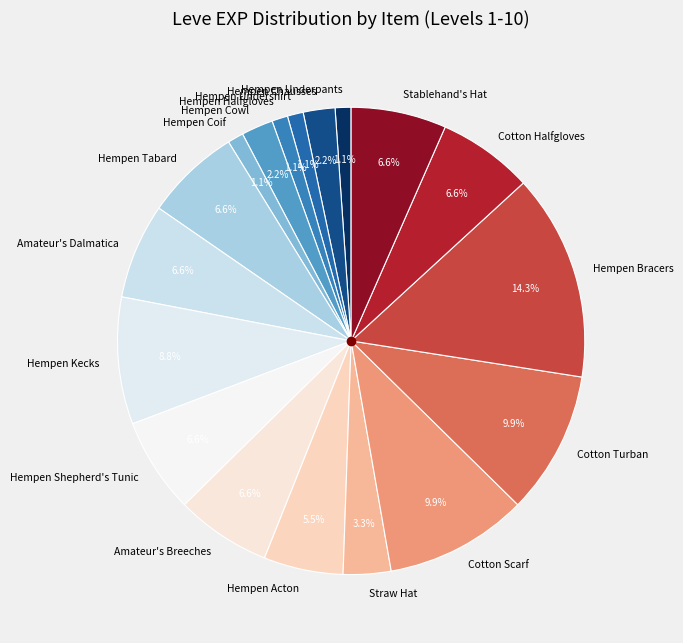

Does any single category account for the majority?

No